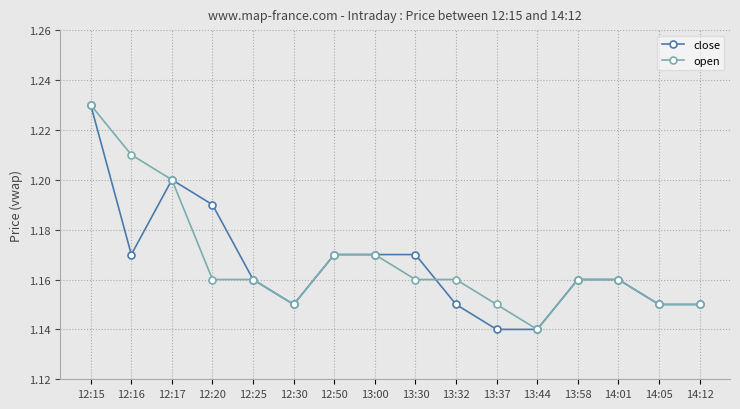

Which label corresponds to the largest value in the chart?

12:15